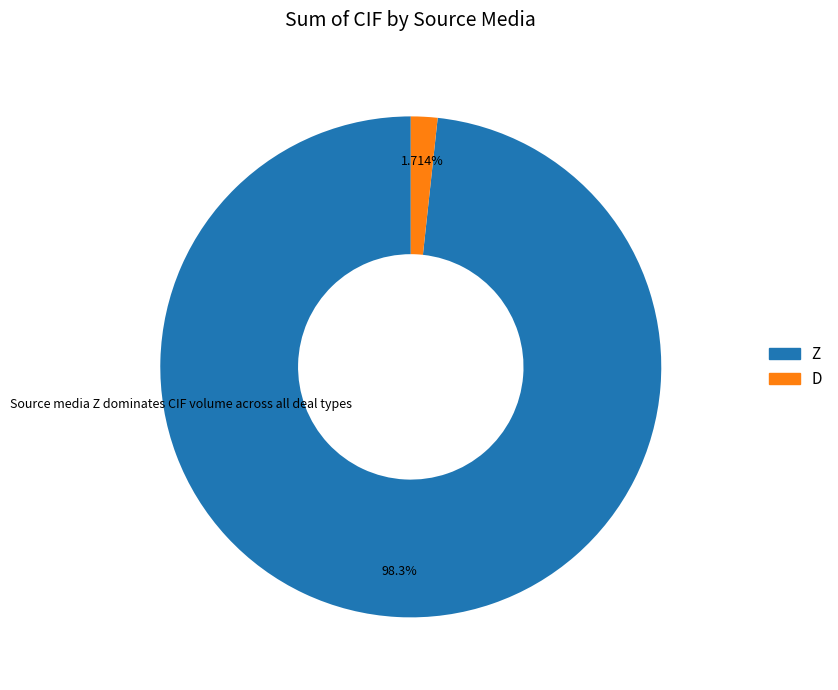

Count the number of slices in the pie.

2